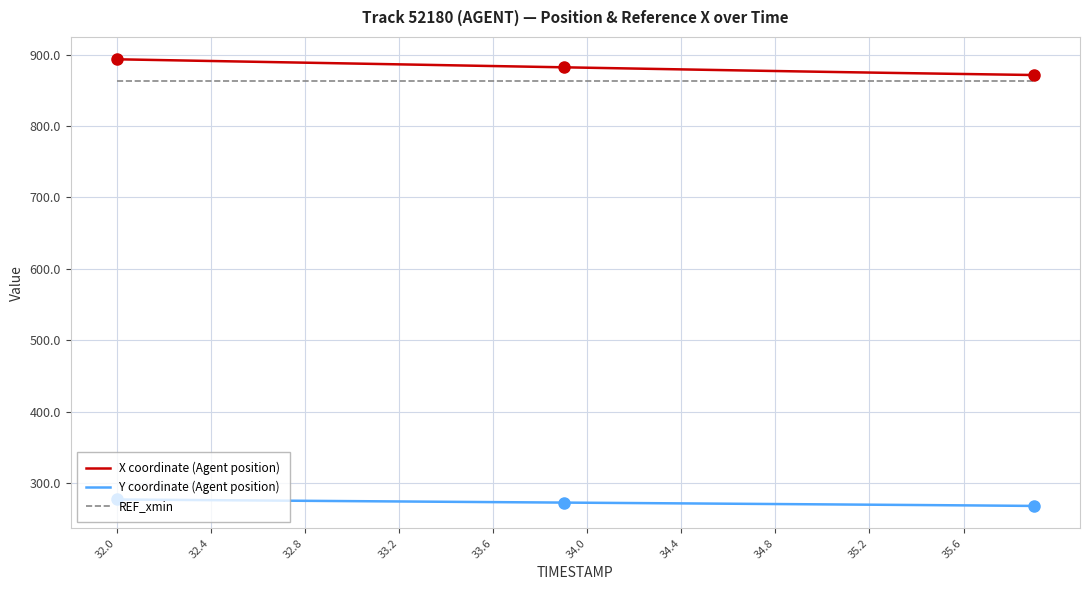

Does the chart have visible grid lines?

Yes